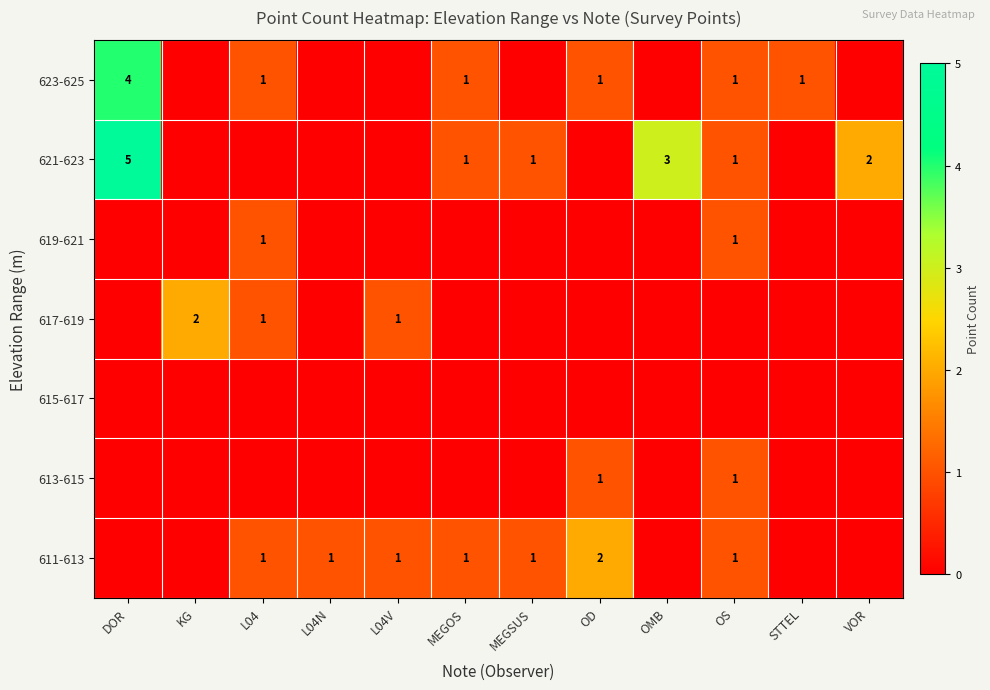

The value of 623-625 at OS is 1. True or false?

True